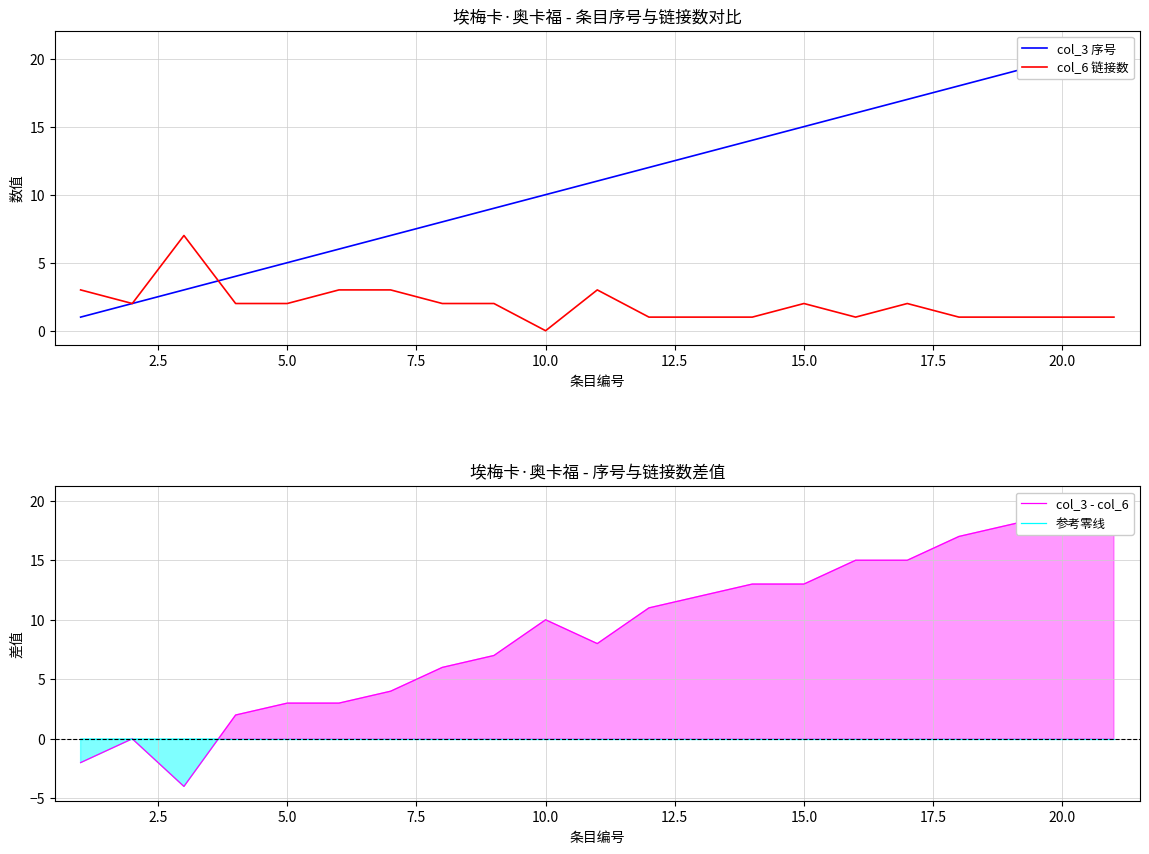

Rank the series by their average value, from highest to lowest.

col_3 序号, col_3 - col_6, col_6 链接数, 参考零线